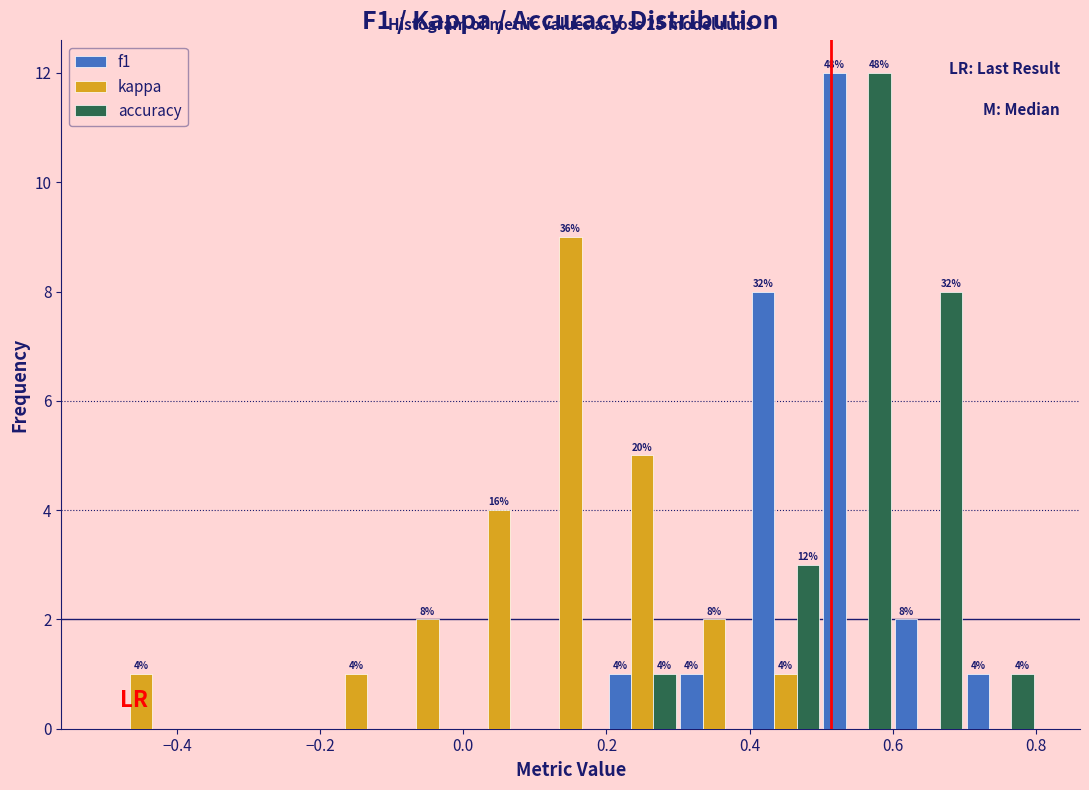

In the kappa series, which range on the x-axis has the tallest bar?

0.1 to 0.2